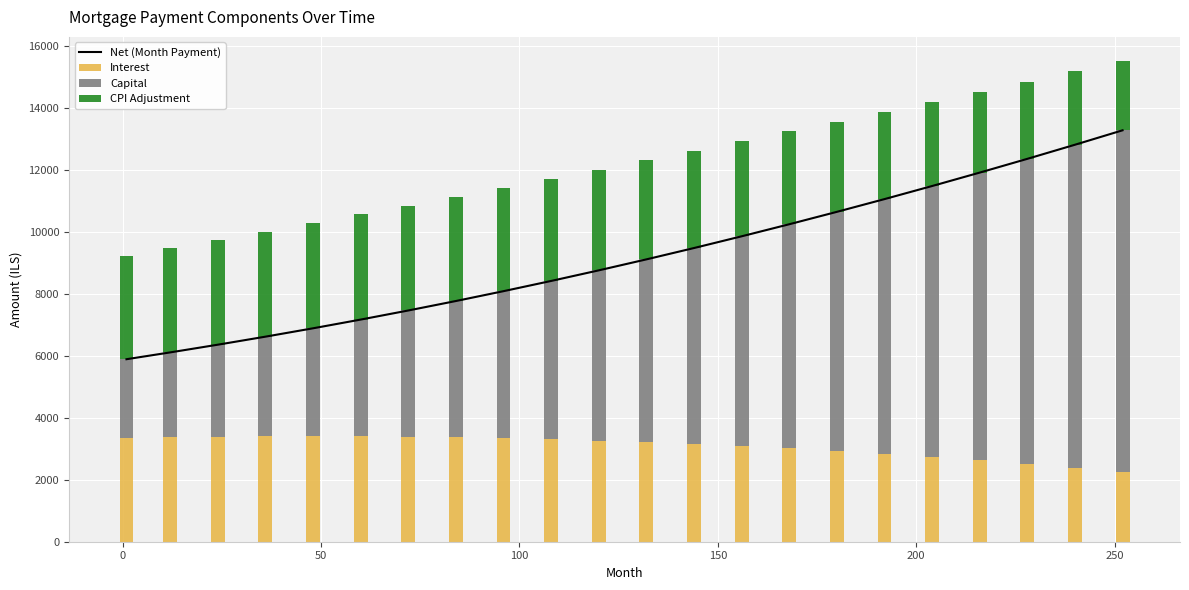

What is the difference between the maximum and minimum values in the CPI Adjustment series?

1157.4